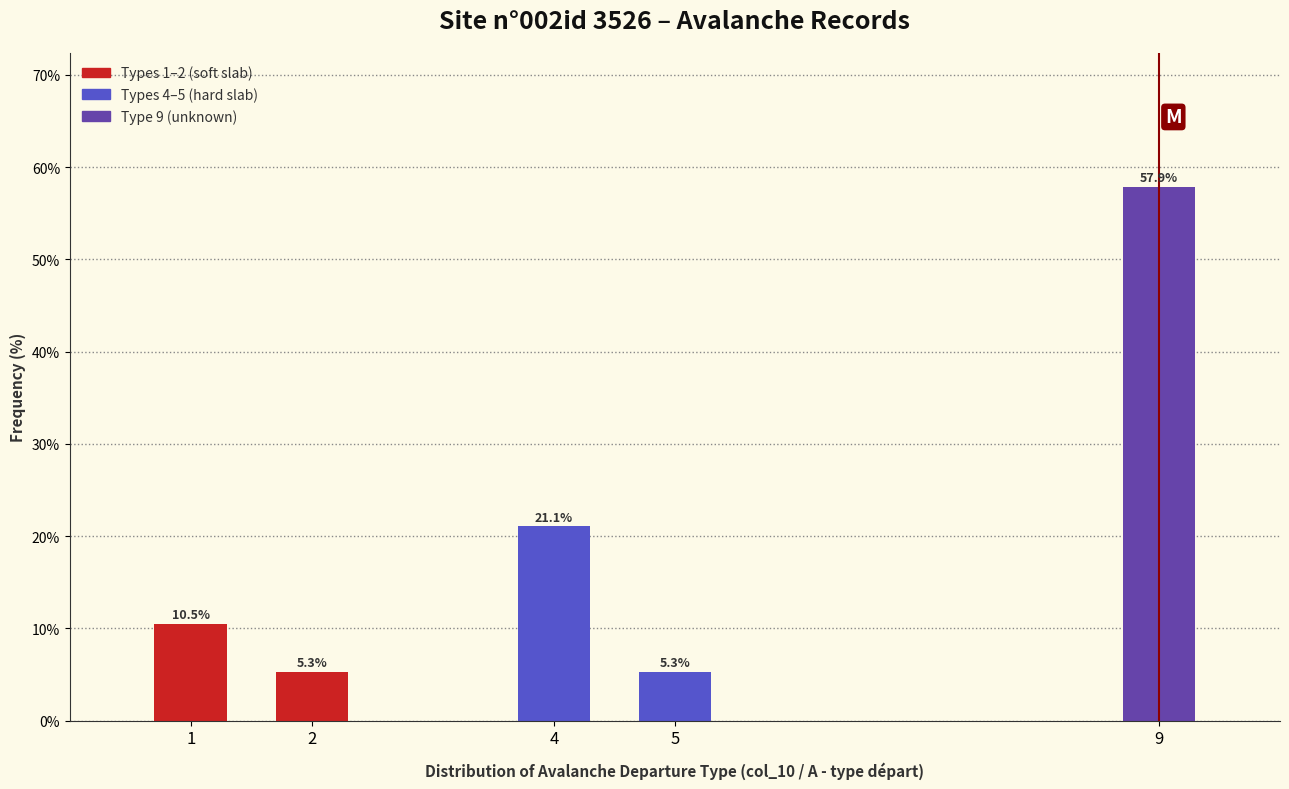

Reading left to right, extract all data points from this chart.

10.5	5.3	21.1	5.3	57.9